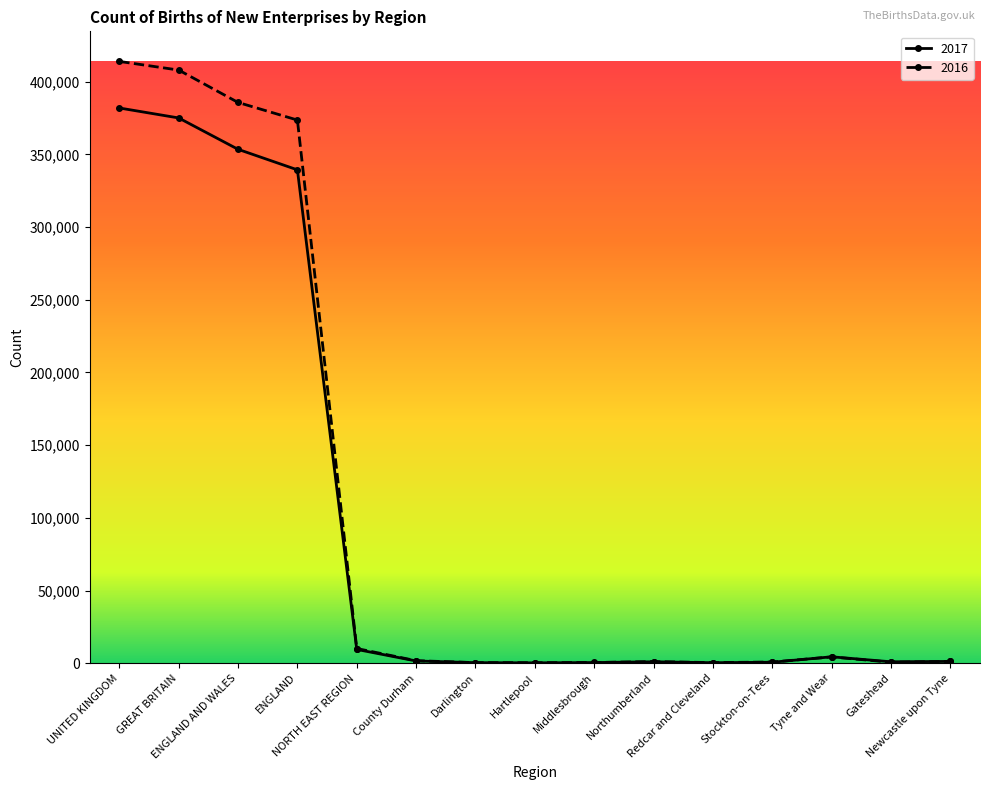

List the series in order of their peak value, highest first.

2016, 2017